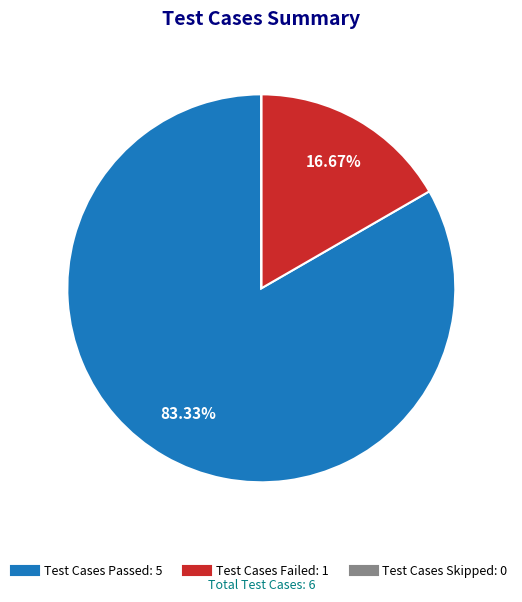

What is the largest slice in the pie chart?

Test Cases Passed